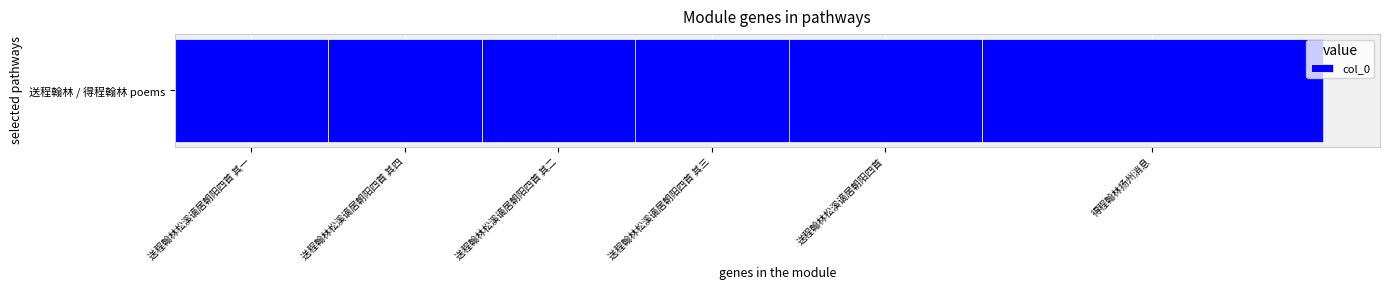

The chart shows a value of 556004 at 送程翰林松溪谪居朝阳四首 其一. True or false?

True